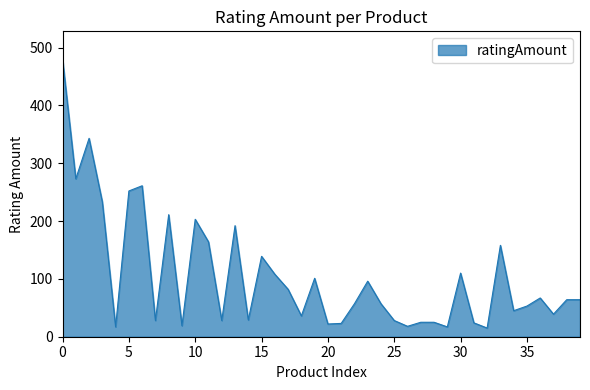

What is the minimum value shown in the chart?

15